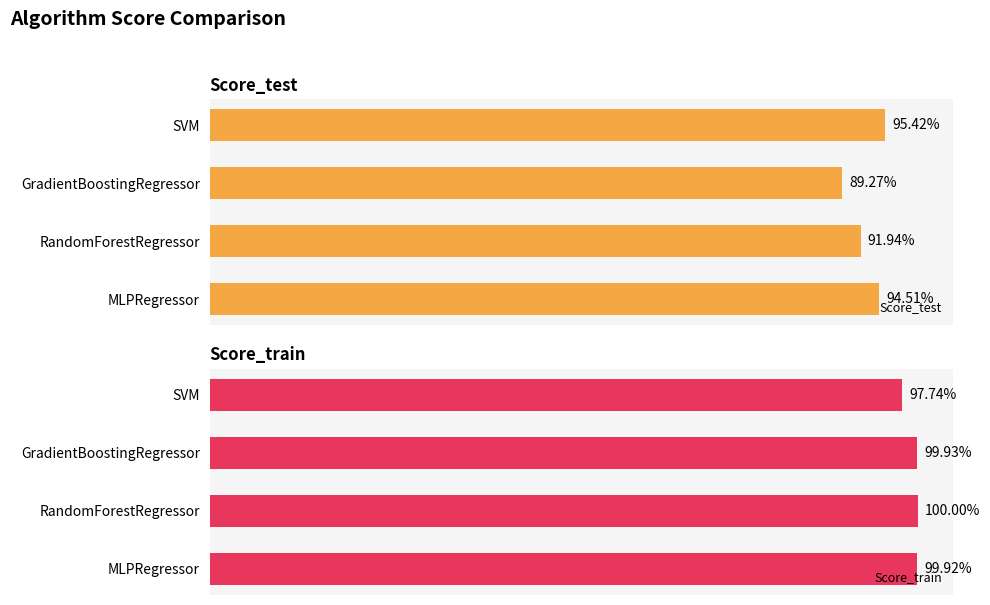

At MLPRegressor, list the series in order from smallest to largest.

Score_test, Score_train